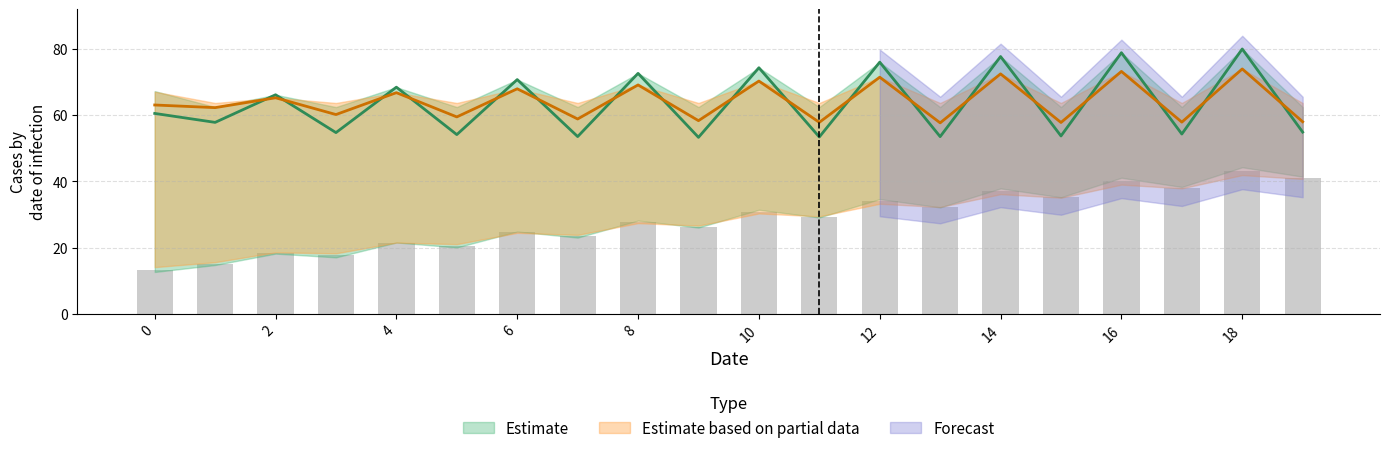

At which category is the sum across all series the highest?

18